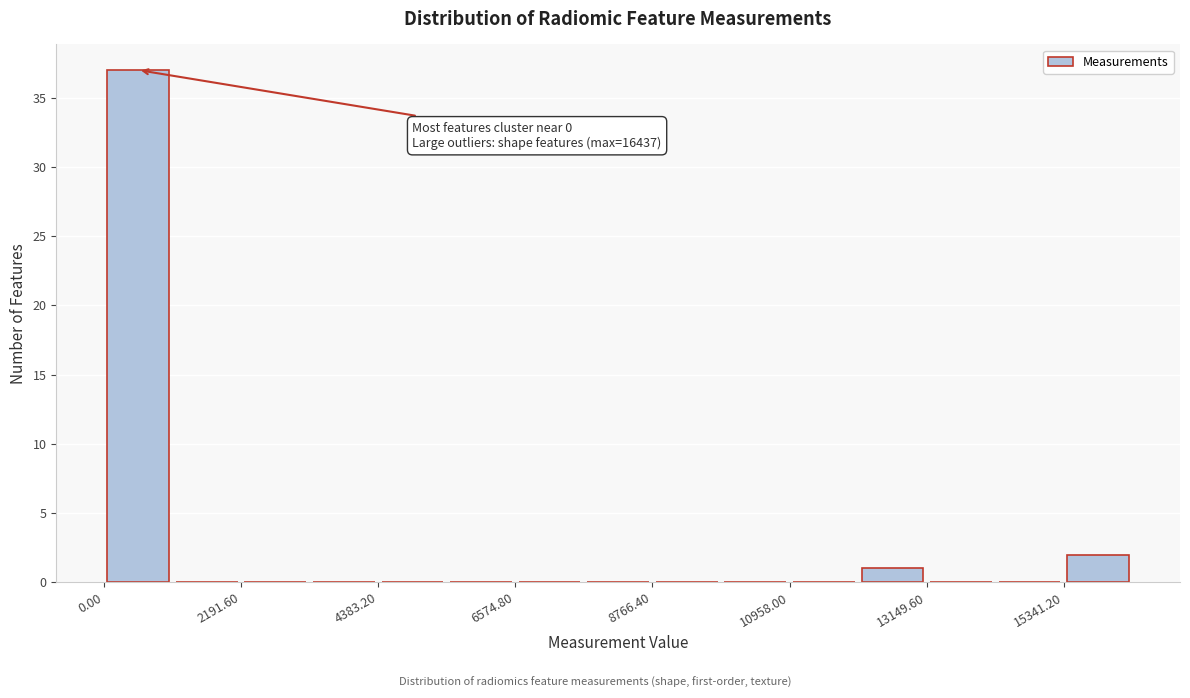

Around what value on the x-axis is the tallest bar? Give the approximate position of its centre, as read against the axis.

500